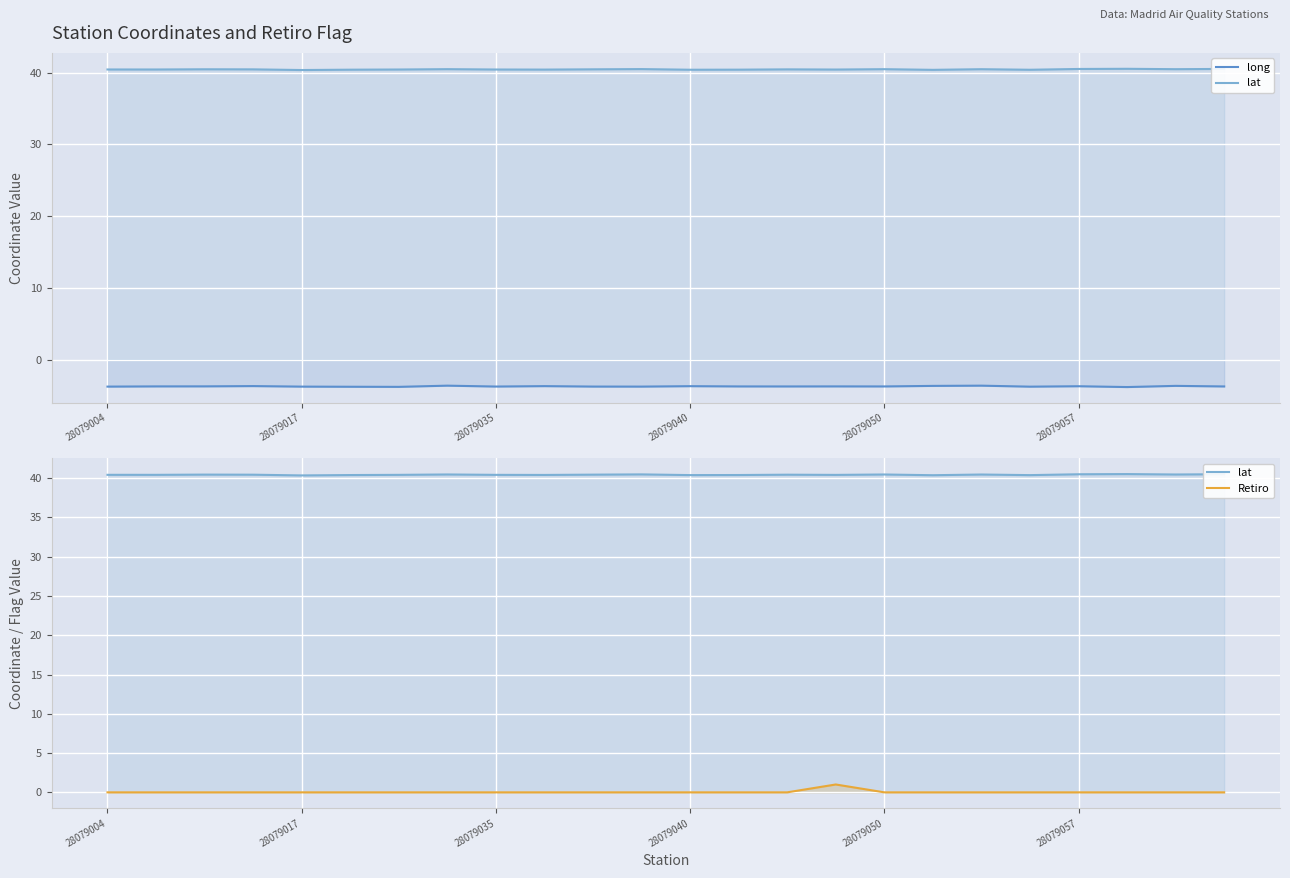

What is the maximum value for Retiro?

1.0